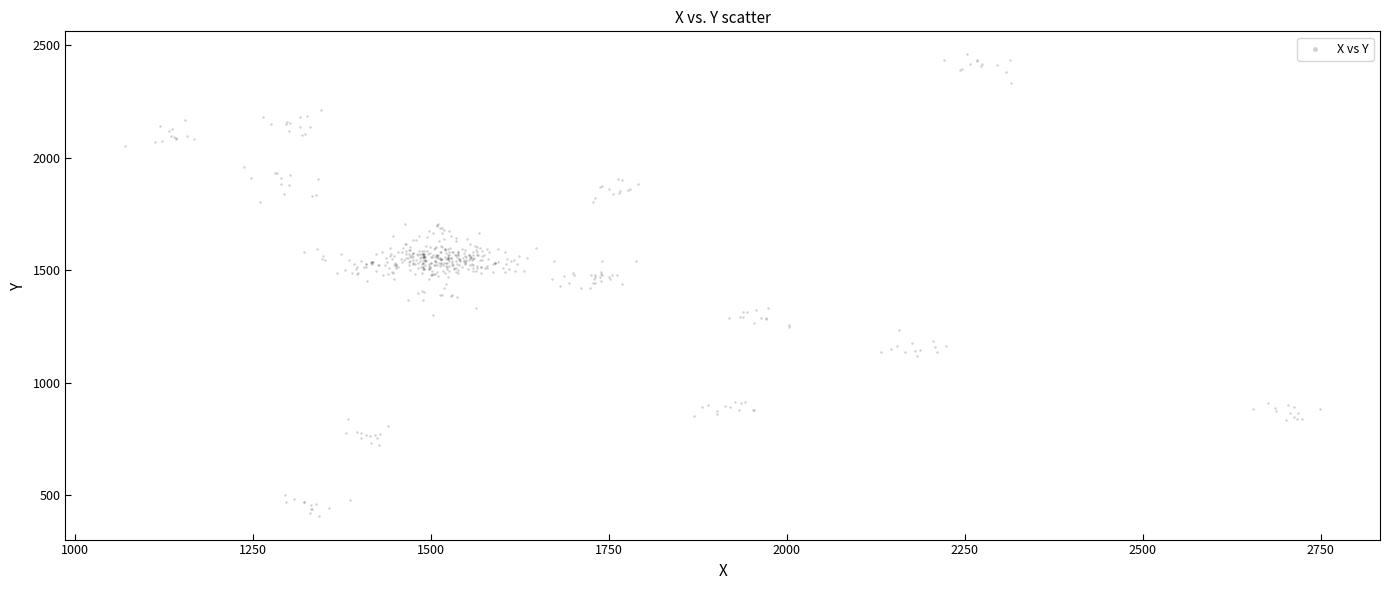

What is the range of X values (max minus min)?

1678.9